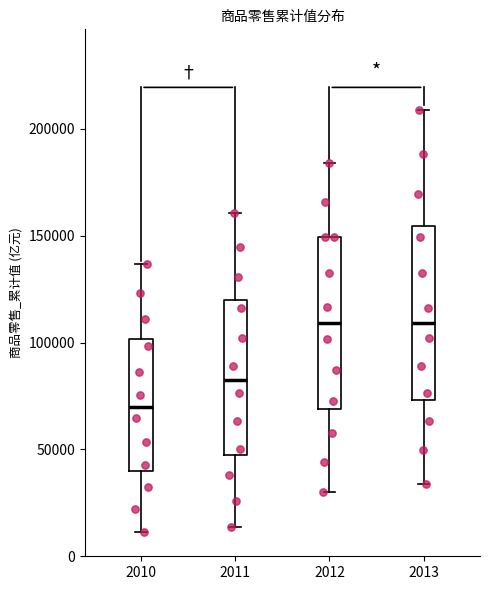

Where is the lower edge of the box at x = 2010 on the y-axis? The values are not printed on the chart, so give them approximately, as read against the axis.

40000